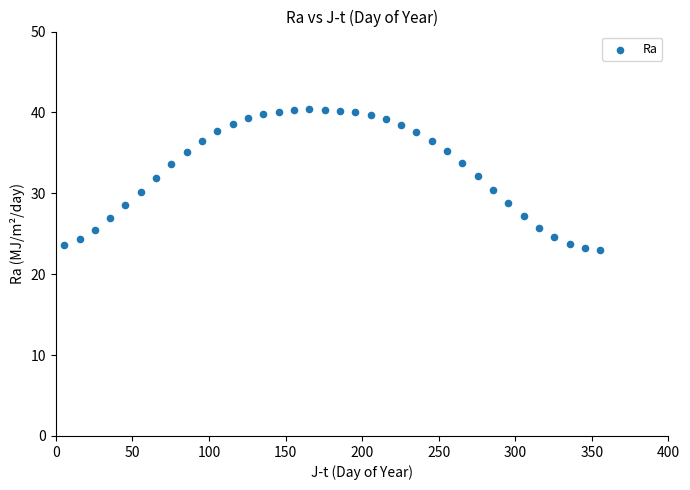

What is the range of Y values (max minus min)?

17.3